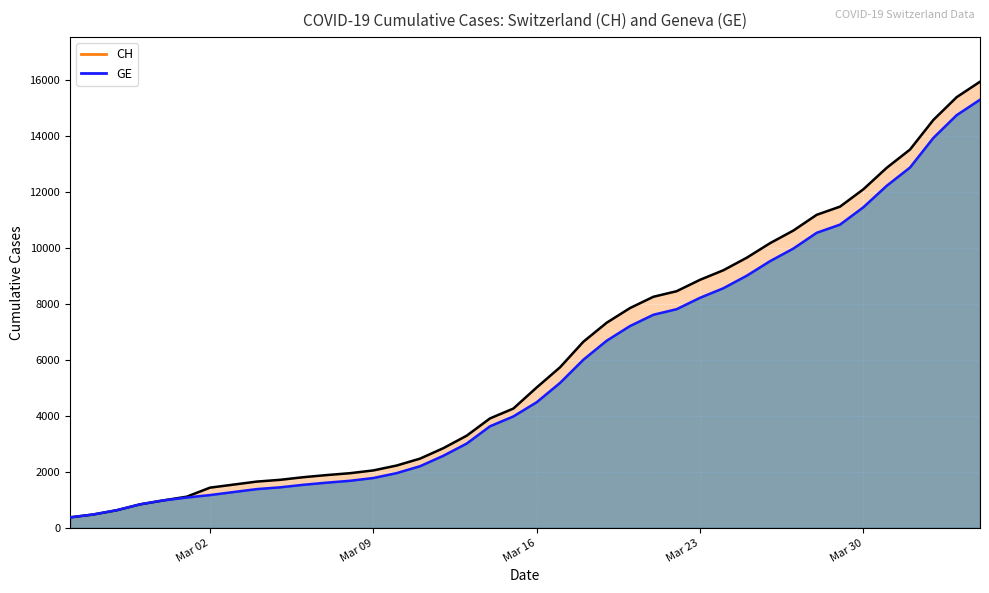

Reading left to right, list all the values displayed in this chart.

CH (line): 375	479	630	840	981	1113	1436	1544	1652	1715	1809	1885	1952	2051	2226	2472	2845	3291	3908	4259	5012	5731	6644	7323	7847	8249	8449	8855	9196	9642	10162	10613	11175	11467	12086	12852	13505	14561	15375	15926
GE (line): 375	479	630	840	981	1083	1171	1278	1384	1447	1538	1614	1681	1780	1955	2201	2574	3010	3627	3978	4485	5174	6002	6681	7205	7607	7807	8213	8554	9000	9520	9971	10533	10825	11444	12210	12863	13919	14733	15284